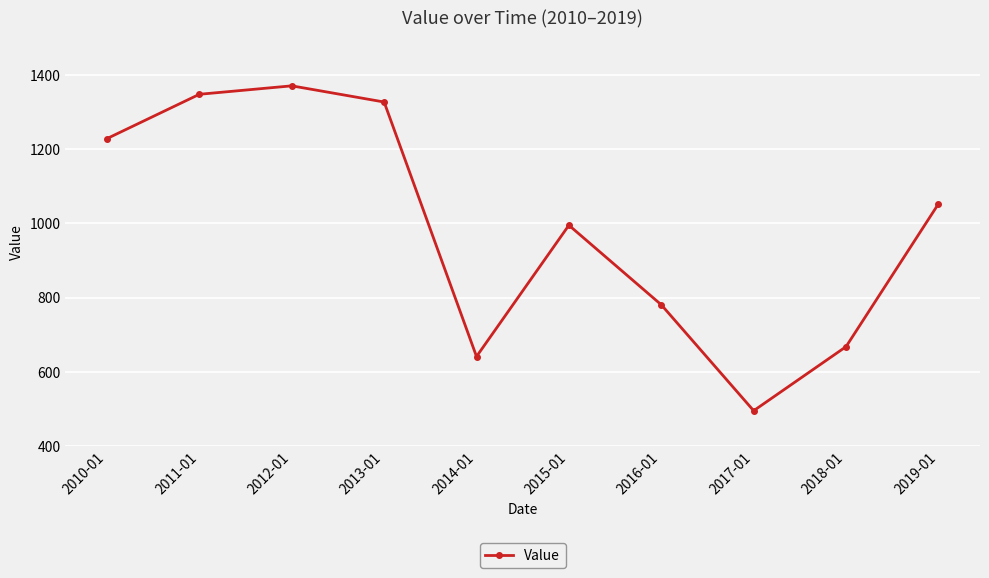

What is the change in value from 2017-01 to 2018-01?

+172.6